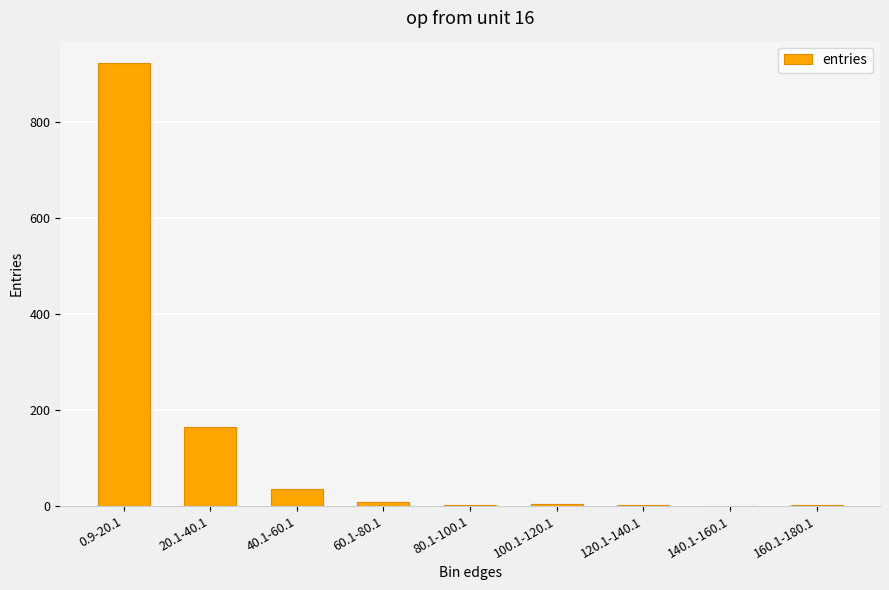

Between 0.9-20.1 and 40.1-60.1, which is larger?

0.9-20.1